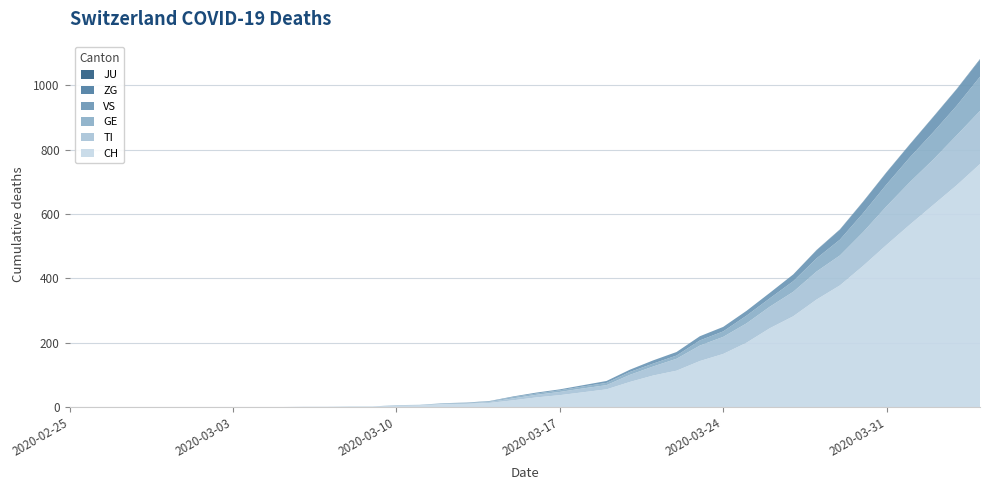

Reading left to right, what are all the values shown in this chart?

CH: 0	0	0	0	0	0	0	0	0	0	1	1	2	2	4	5	9	10	13	21	30	37	46	55	78	98	113	143	165	200	245	282	334	378	439	504	567	628	689	755
TI: 0	0	0	0	0	0	0	0	0	0	0	0	0	0	1	1	1	1	3	6	8	10	12	13	22	28	37	48	53	60	67	76	87	93	105	120	132	141	155	165
GE: 0	0	0	0	0	0	0	0	0	0	0	0	0	0	1	1	2	2	2	4	4	5	6	7	9	9	10	16	17	24	26	33	41	49	59	68	77	85	92	106
JU: 0	0	0	0	0	0	0	0	0	0	0	0	0	0	0	0	0	0	0	0	0	0	0	0	0	0	0	0	0	0	0	0	0	0	0	0	0	0	0	0
VS: 0	0	0	0	0	0	0	0	0	0	0	0	0	0	0	0	0	1	1	2	3	3	4	6	7	10	11	13	14	15	17	21	25	31	35	37	40	47	51	53
ZG: 0	0	0	0	0	0	0	0	0	0	0	0	0	0	0	0	0	0	0	0	0	0	0	0	0	0	0	0	0	0	0	0	1	1	1	1	1	1	1	2